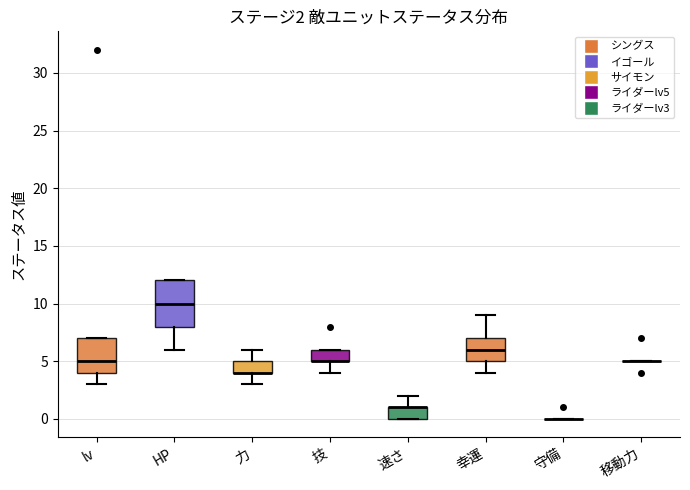

Which box is the tallest, from its lower edge to its upper edge?

HP